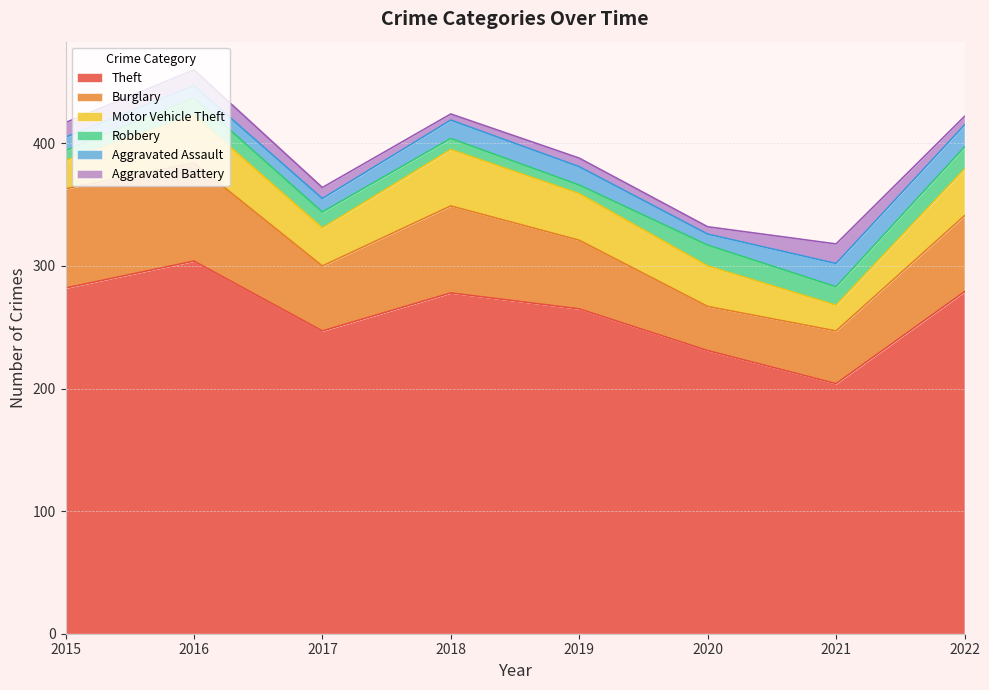

What is the average value of the Burglary series?

60